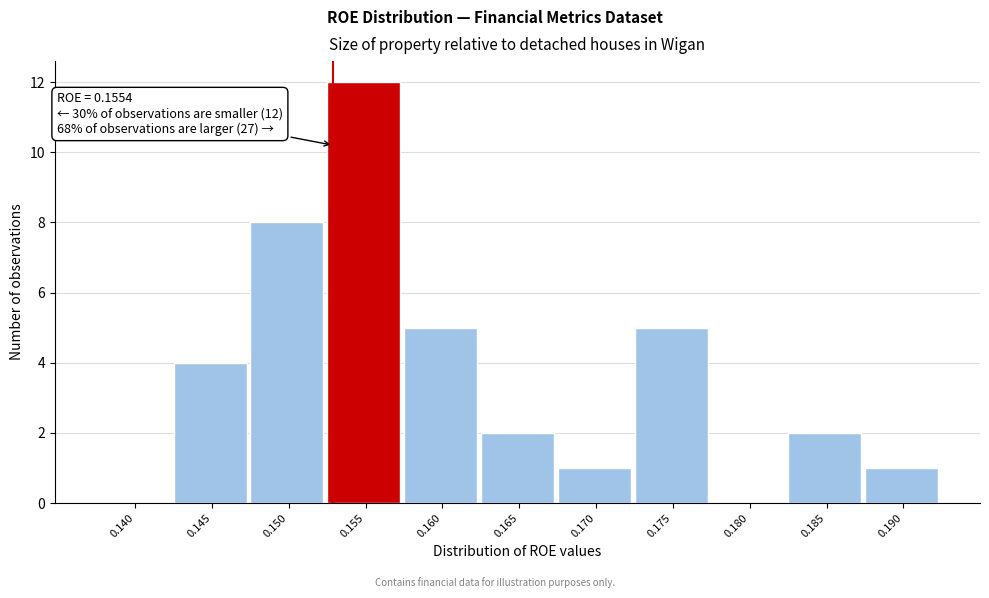

Reading left to right, what are all the values shown in this chart?

0.140=0	0.145=4	0.150=8	0.155=12	0.160=5	0.165=2	0.170=1	0.175=5	0.180=0	0.185=2	0.190=1